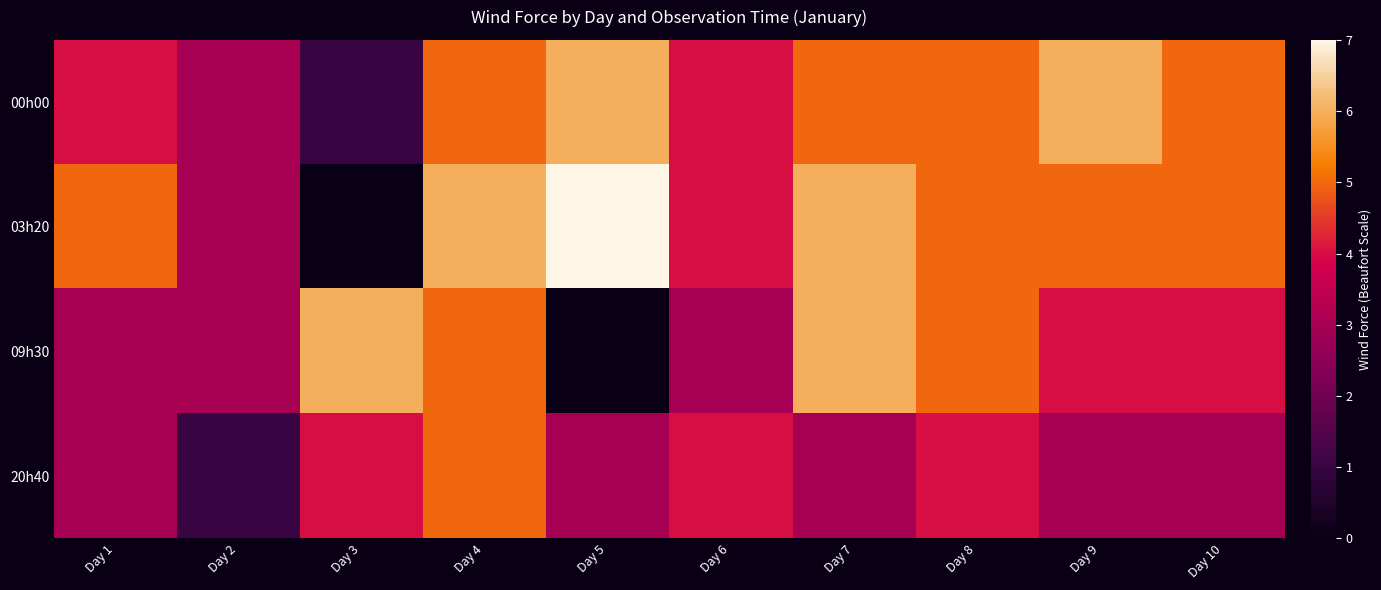

Where does the 20h40 series first go above 3?

Day 3